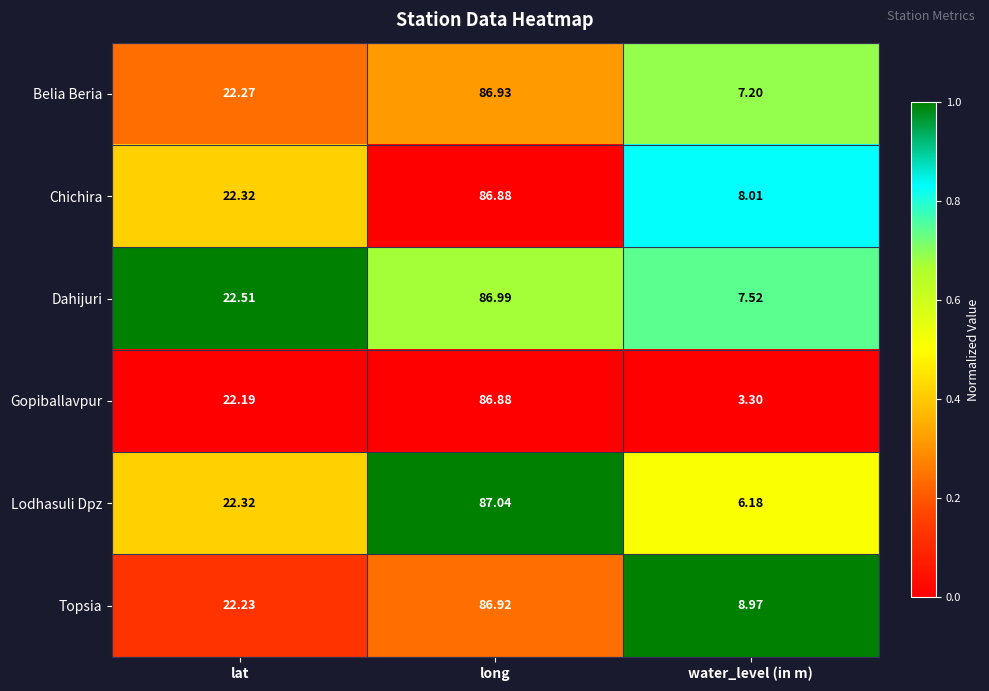

At which category is the sum across all series the highest?

long